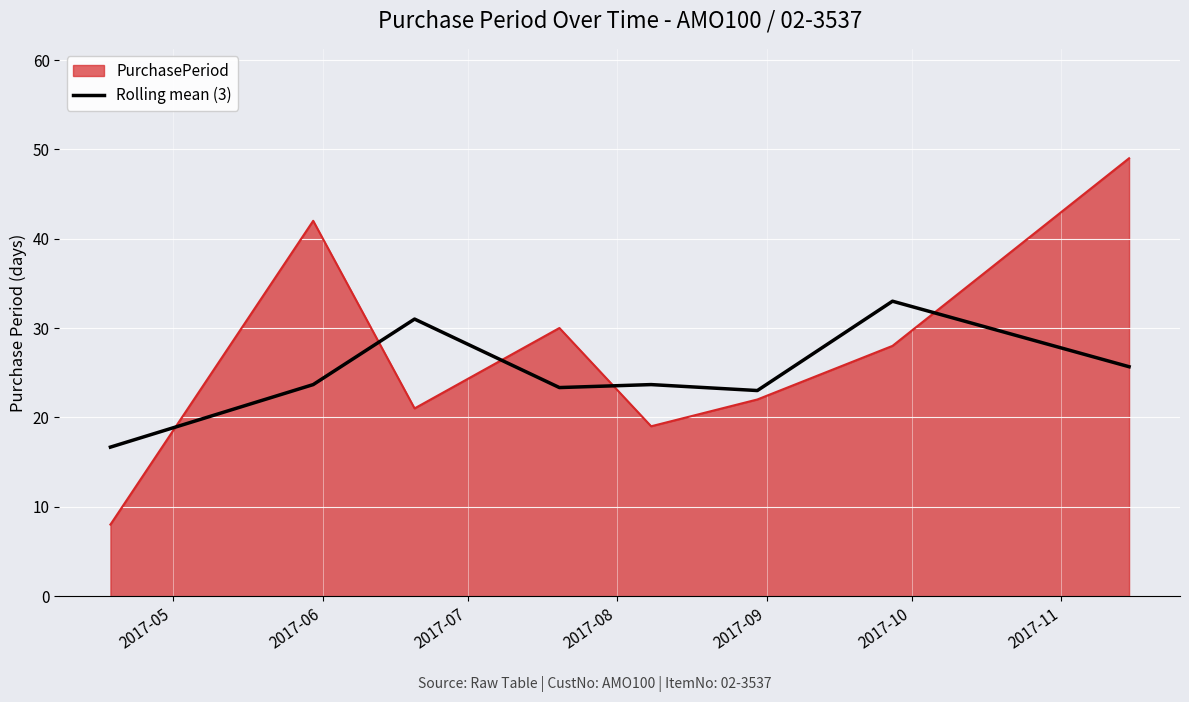

True or false: PurchasePeriod and Rolling mean (3) cross at least once.

True